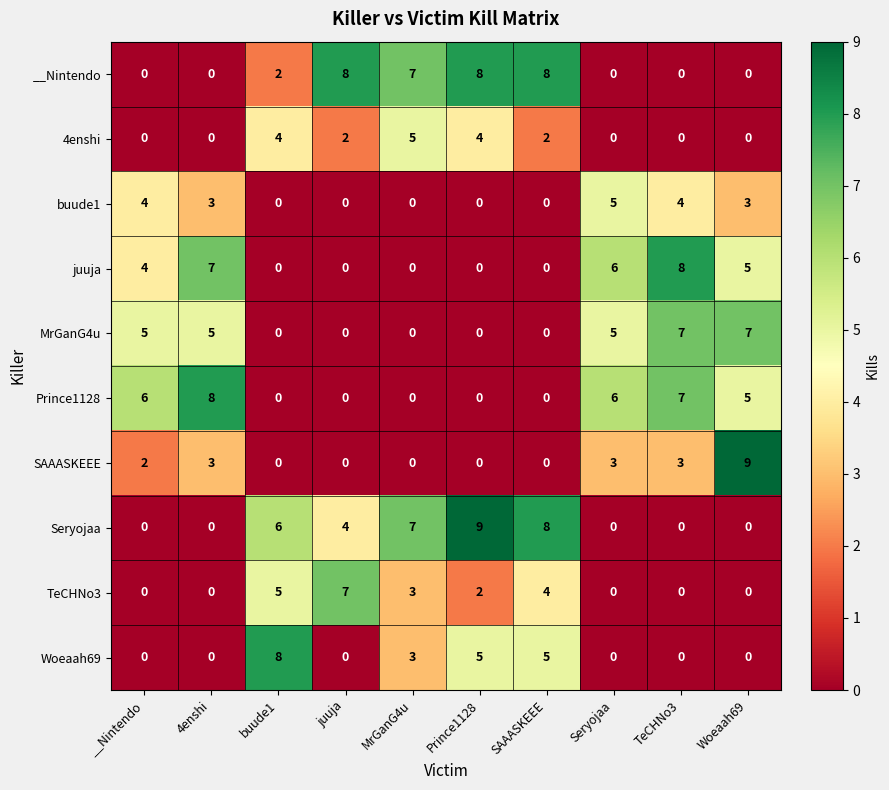

What is the spread (max minus min) of values at 4enshi?

8